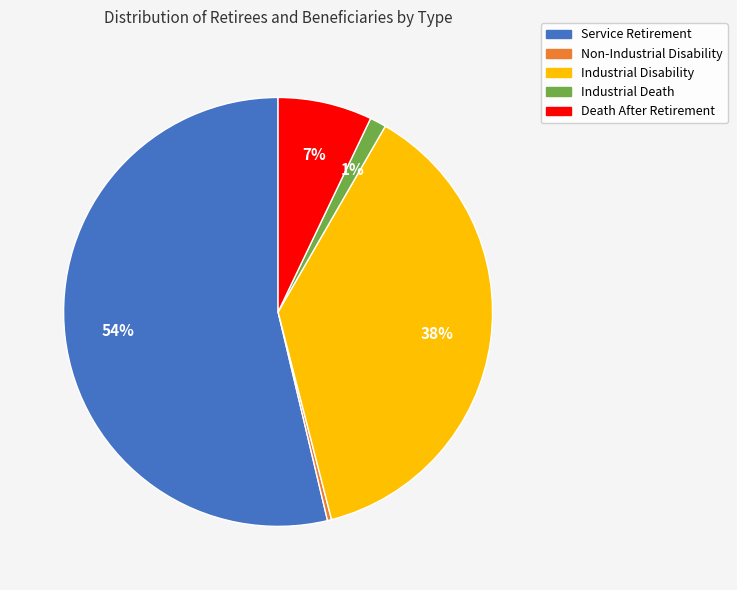

Which category has the biggest portion of the pie?

Service Retirement